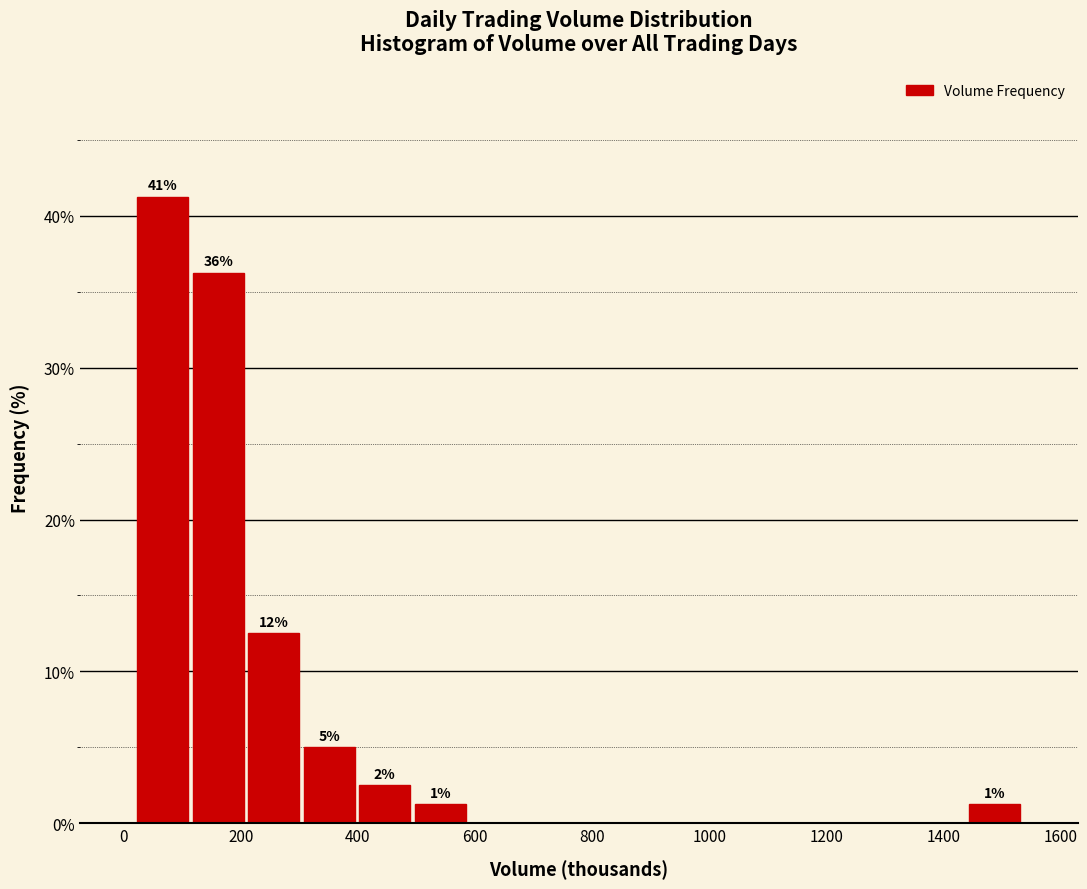

Over which range of the x-axis is the bar tallest?

20 to 120